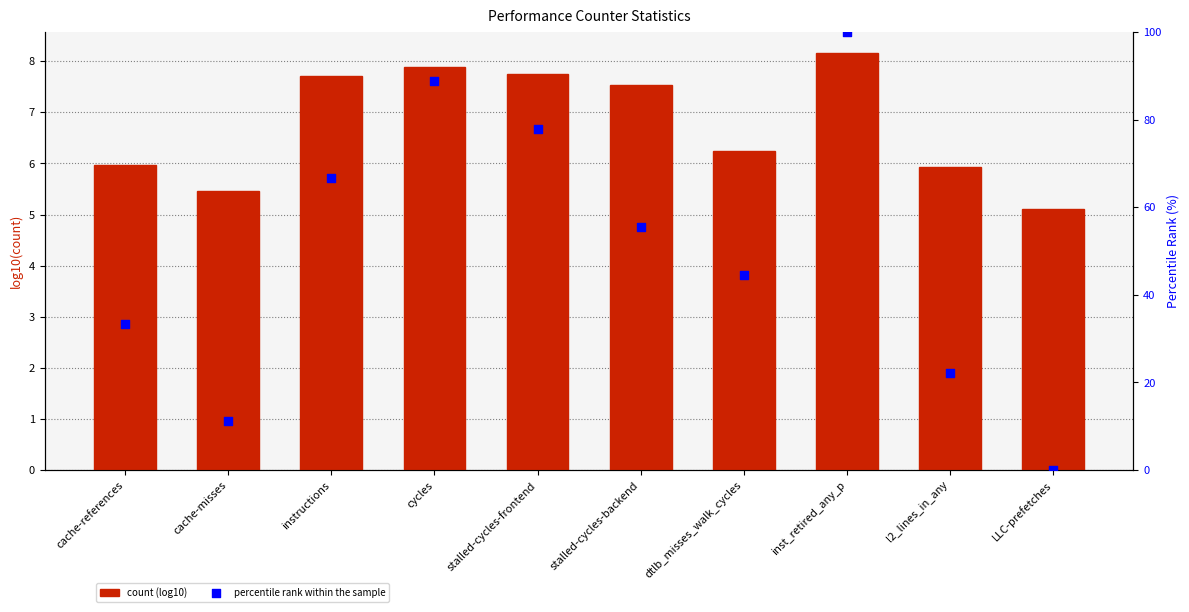

Is the value of count (log10) at cache-misses greater than the value of percentile rank within the sample at inst_retired_any_p?

No